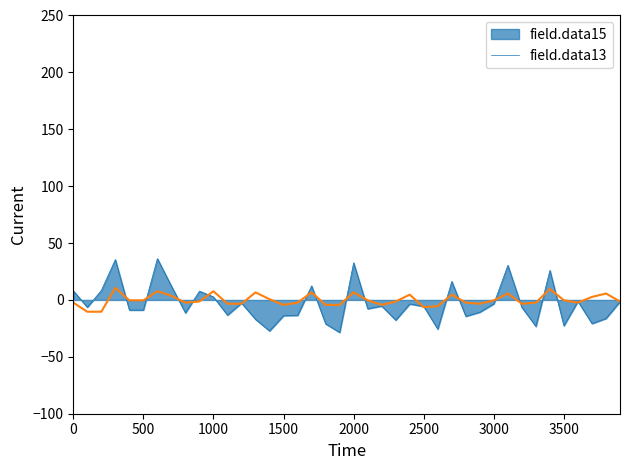

What is the smallest value displayed?

-28.6